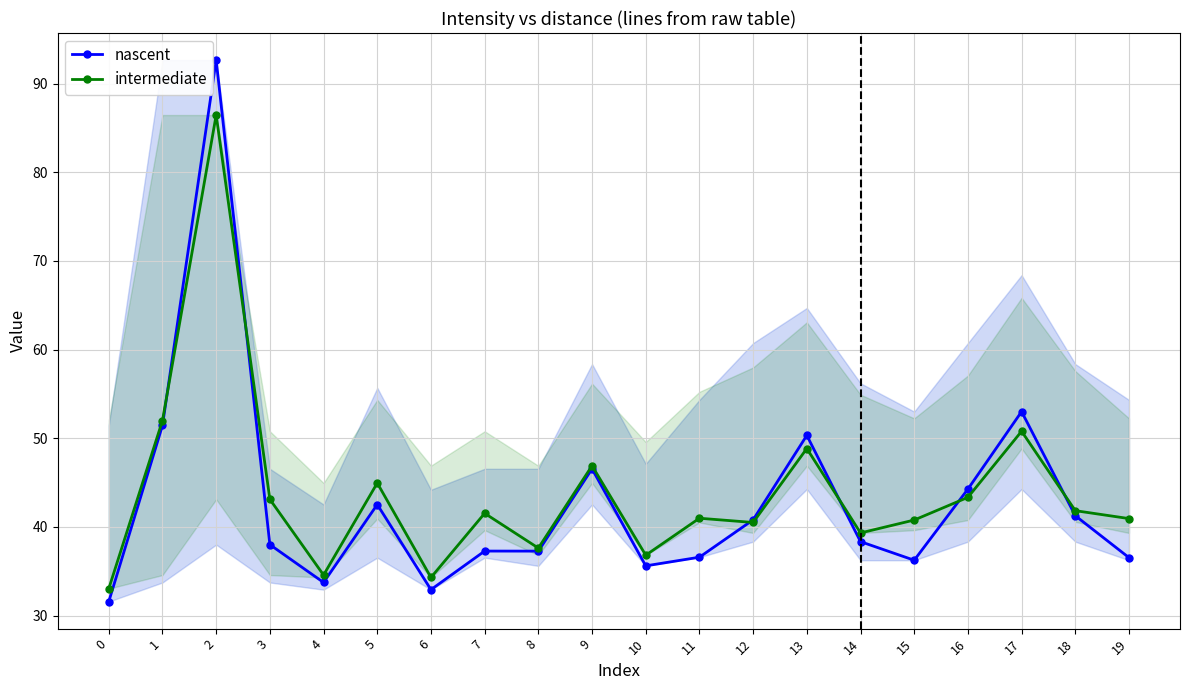

What is the minimum value for intermediate?

33.0